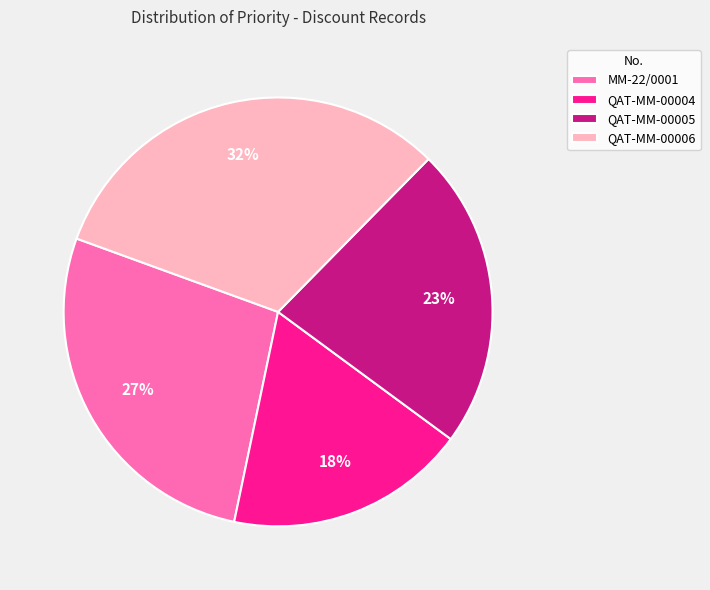

Rank the categories by value from lowest to highest.

QAT-MM-00004, QAT-MM-00005, MM-22/0001, QAT-MM-00006